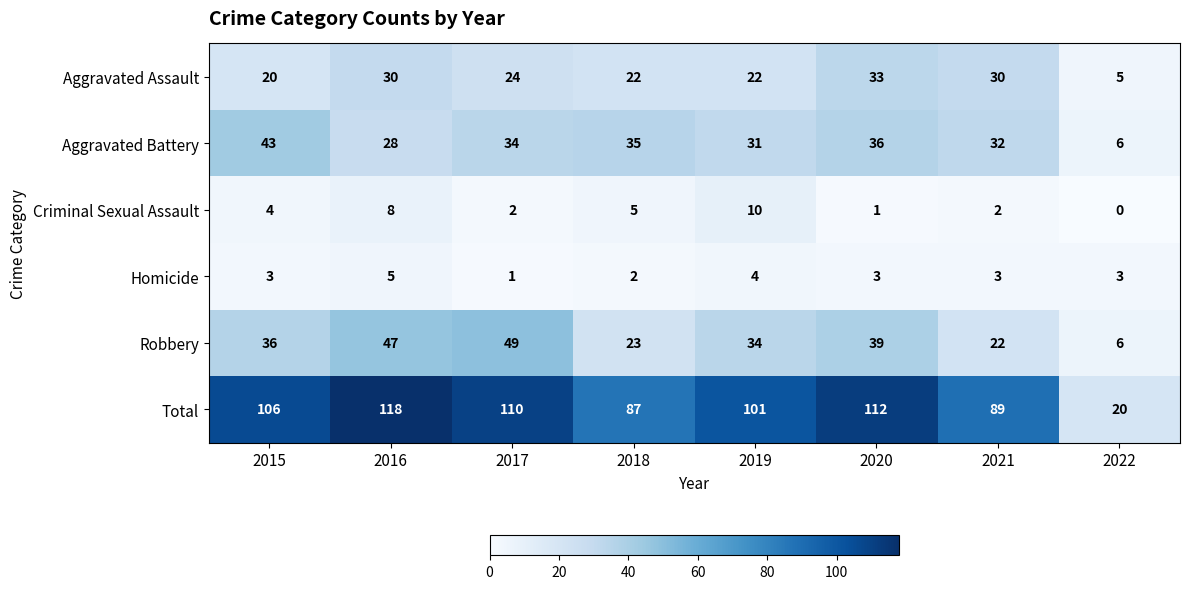

Rank the series by their maximum value, from highest to lowest.

Total, Robbery, Aggravated Battery, Aggravated Assault, Criminal Sexual Assault, Homicide